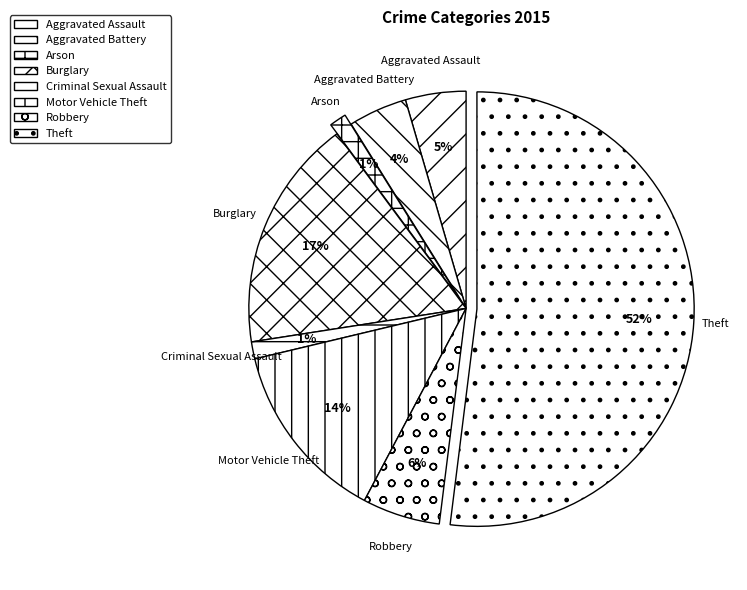

Combined, do Aggravated Assault and Arson account for over 50%?

No